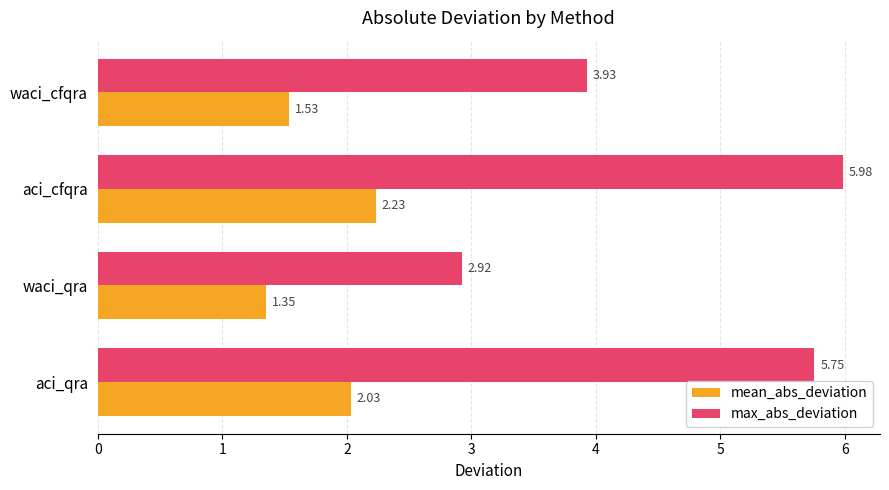

What is the difference between the max_abs_deviation values at aci_cfqra and waci_qra?

3.1